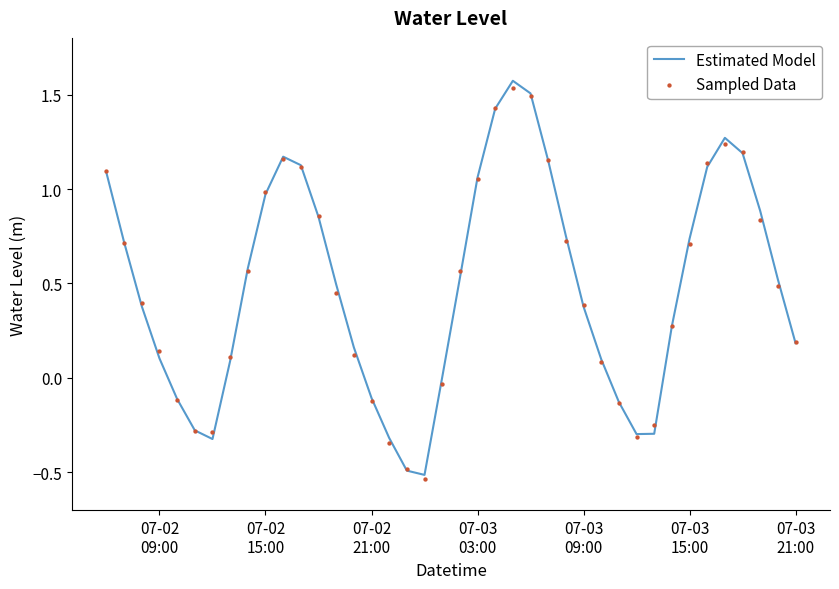

What are all the series names shown in the legend?

Estimated Model, Sampled Data